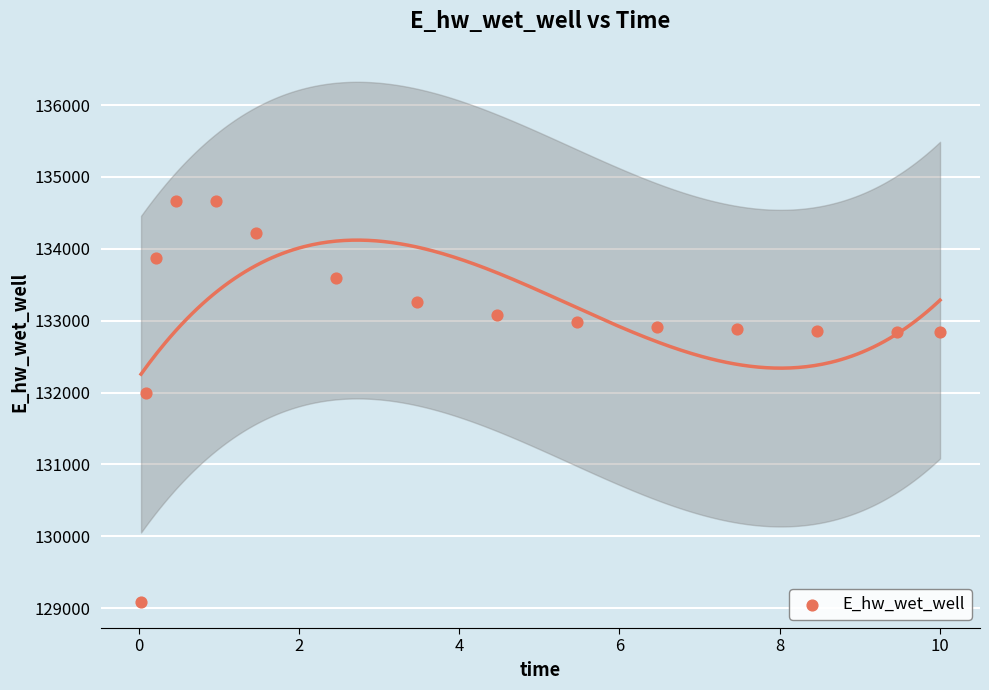

What is the range of X values (max minus min)?

10.0